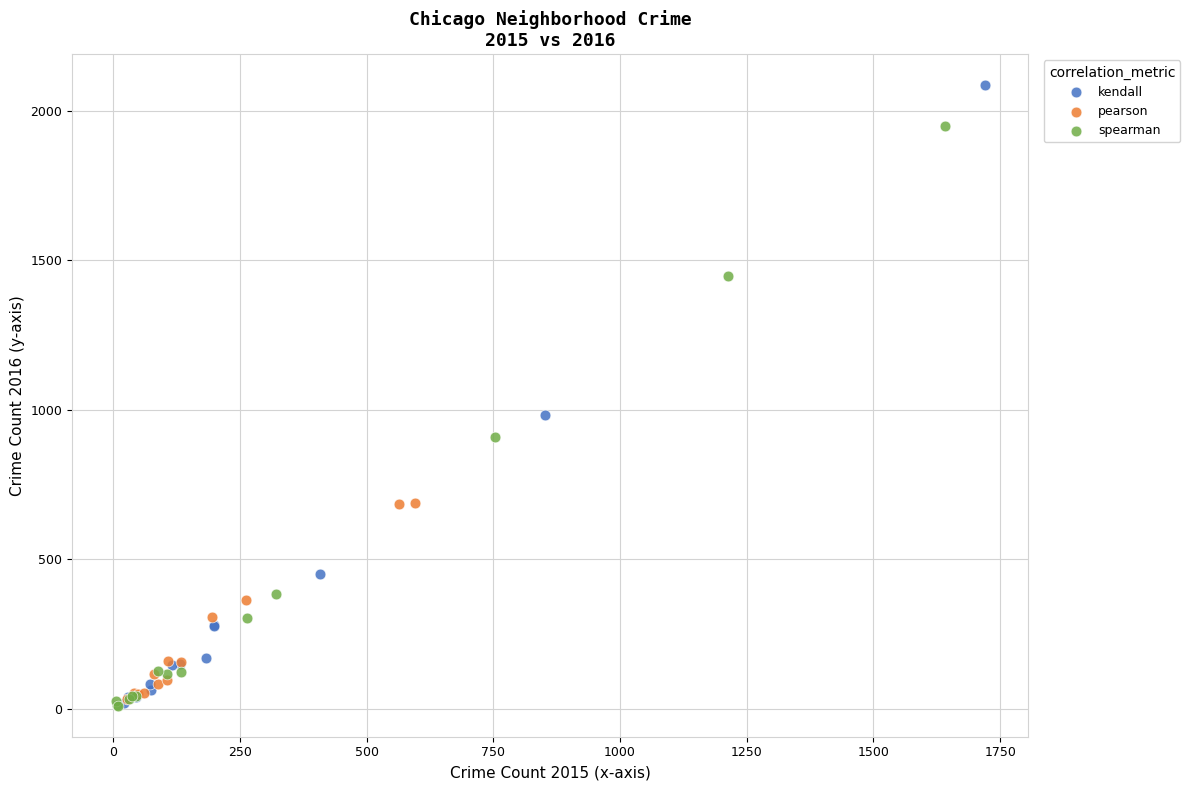

Which series reaches the maximum Y coordinate?

kendall